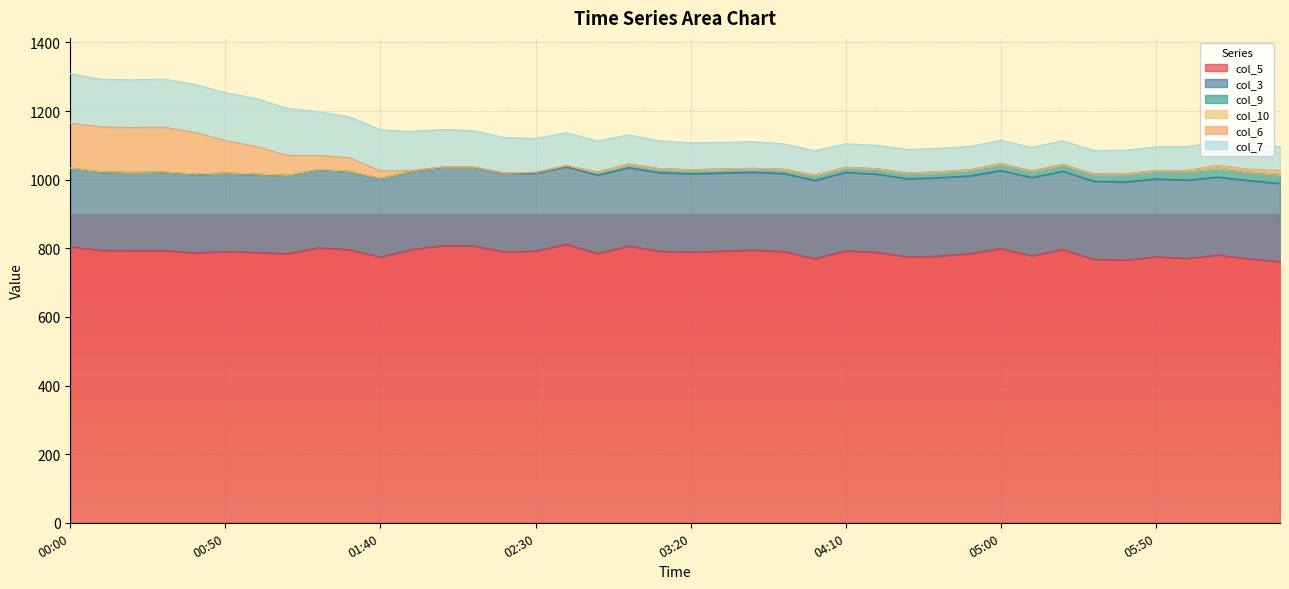

What is the greatest value displayed?

811.4